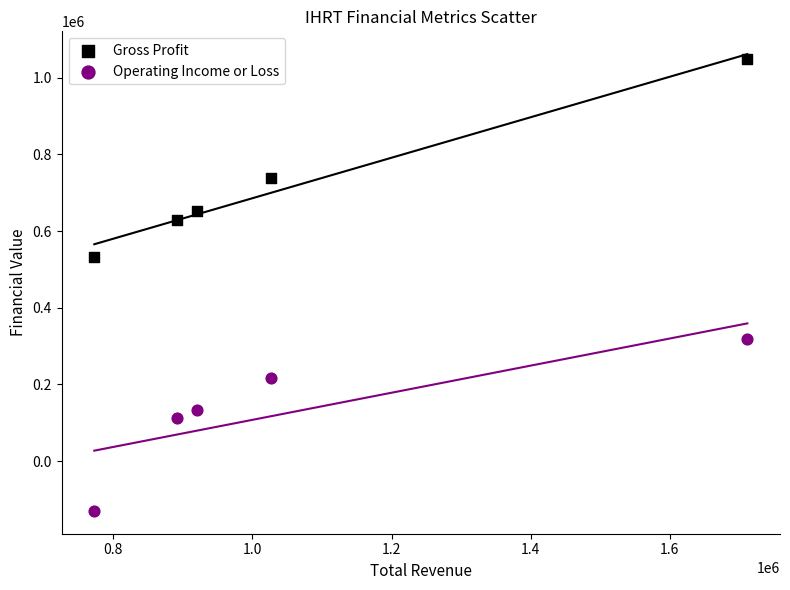

Across all data points, what is the range of Y values (max minus min)?

1180000